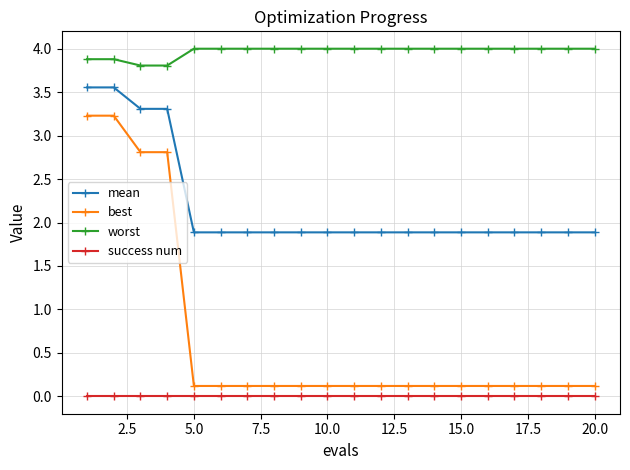

True or false: worst and mean intersect in this chart.

False